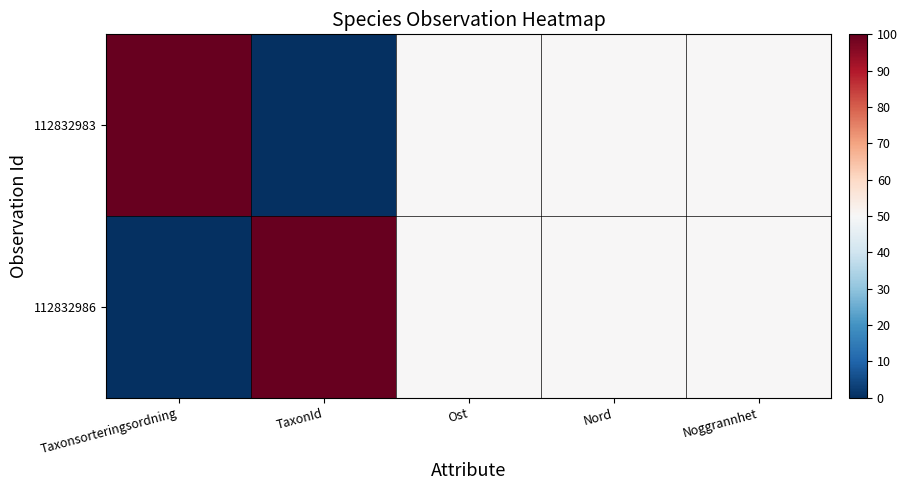

At which category is the sum across all series the highest?

Taxonsorteringsordning